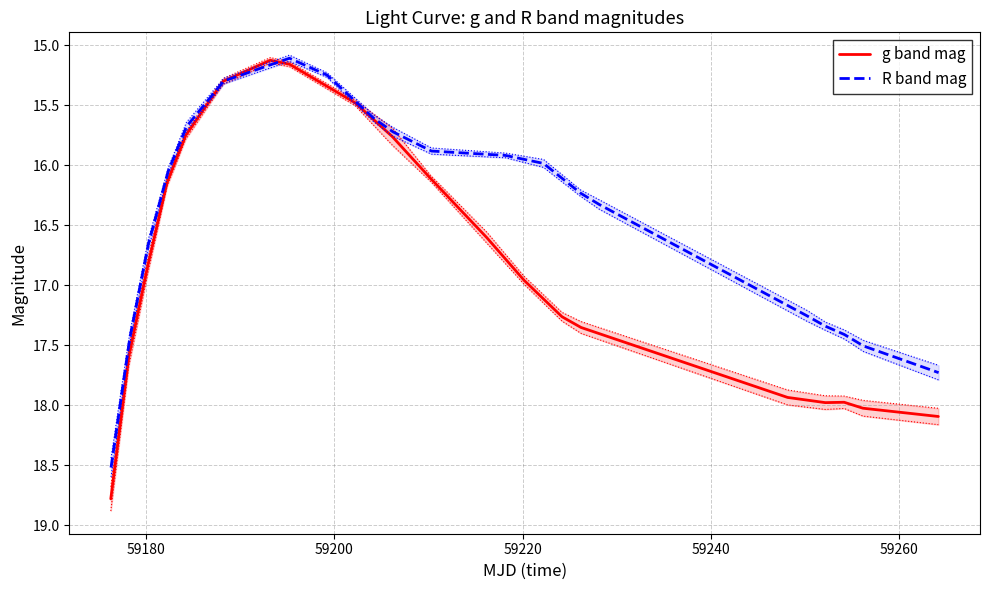

List the series in order of their peak value, highest first.

g band mag, R band mag